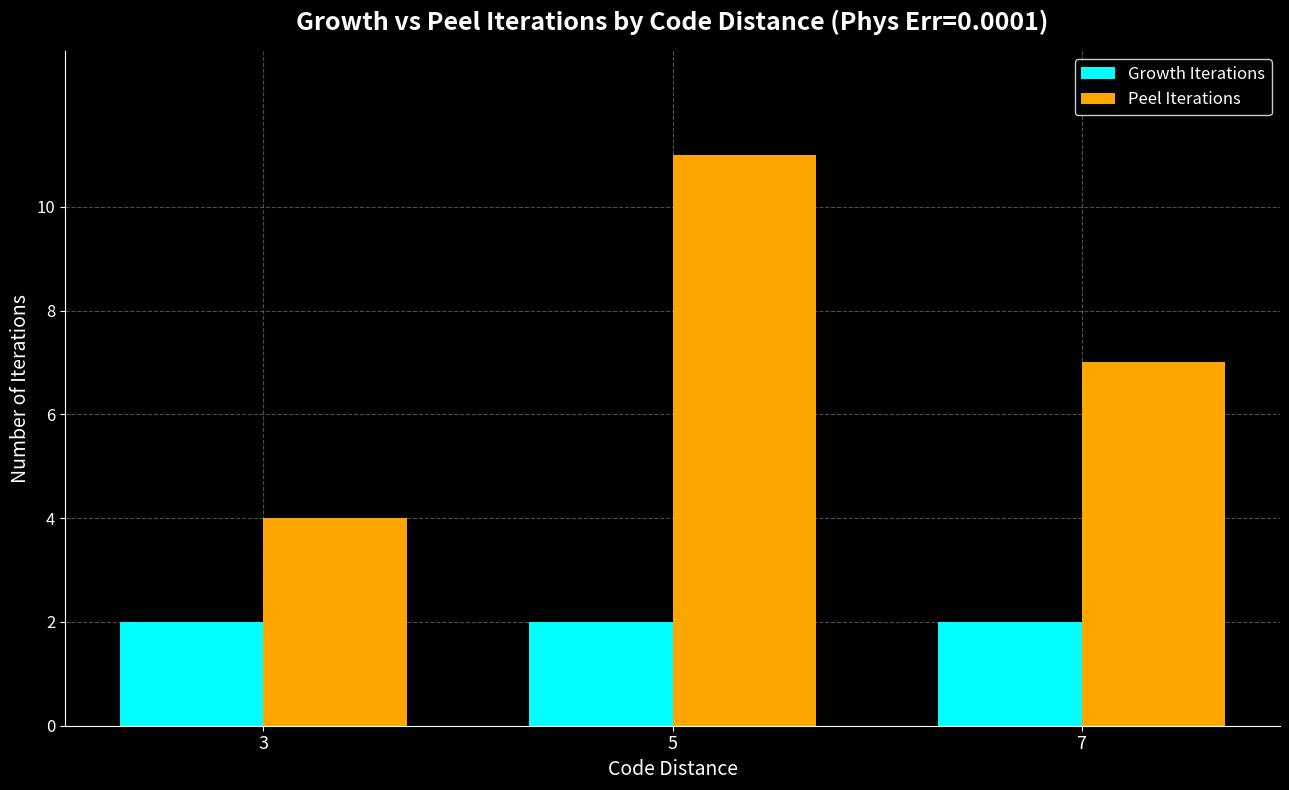

List the series in order of their overall mean, lowest first.

Growth Iterations, Peel Iterations